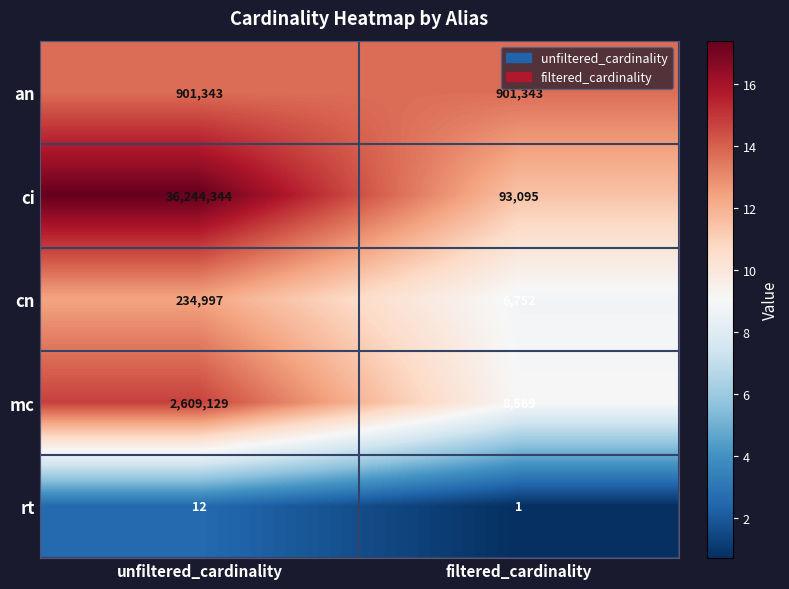

Where is cn nearest to the value 120874?

filtered_cardinality